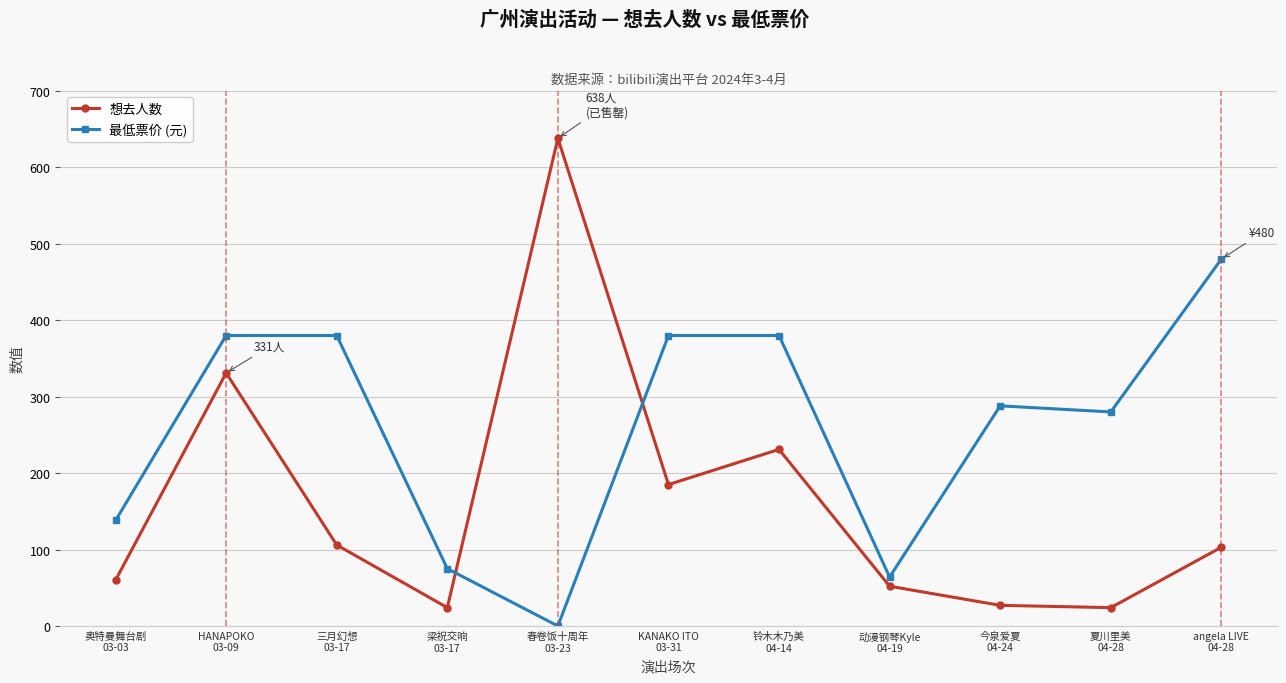

List the series in order of their peak value, highest first.

想去人数, 最低票价 (元)